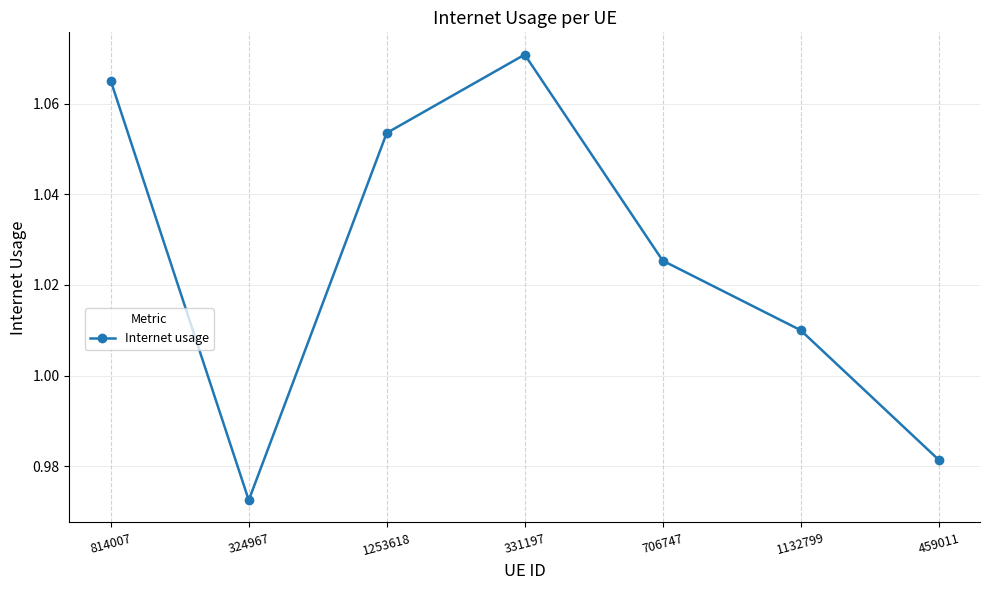

What is the difference between the second highest and minimum values?

0.1